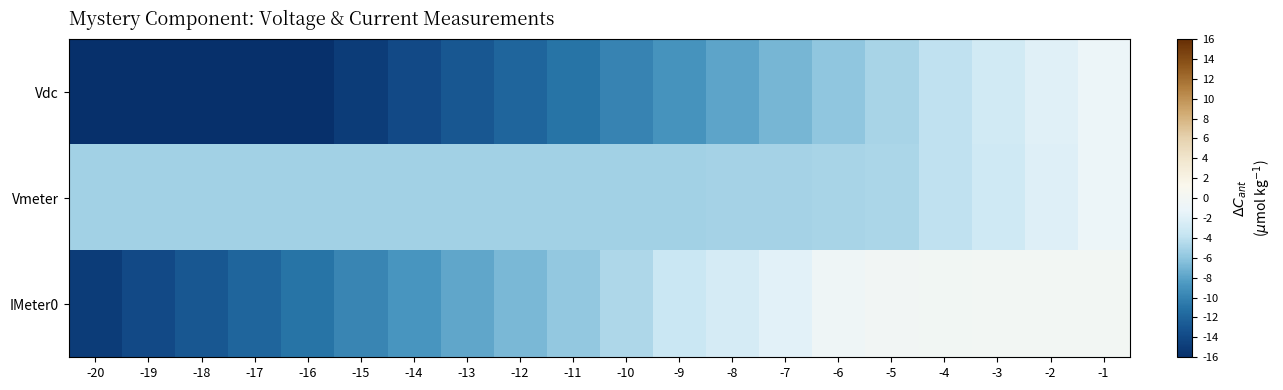

Reading right to left, transcribe all the data shown in this chart.

Vdc: -1=-1.0	-2=-2.0	-3=-3.0	-4=-4.0	-5=-5.0	-6=-6.0	-7=-7.0	-8=-8.0	-9=-9.0	-10=-10.0	-11=-11.0	-12=-12.0	-13=-13.0	-14=-14.0	-15=-15.0	-16=-16.0	-17=-17.0	-18=-18.0	-19=-19.0	-20=-20.0
Vmeter: -1=-1.0	-2=-2.0	-3=-3.0	-4=-4.0	-5=-4.8	-6=-5.0	-7=-5.1	-8=-5.1	-9=-5.1	-10=-5.2	-11=-5.2	-12=-5.2	-13=-5.2	-14=-5.2	-15=-5.2	-16=-5.2	-17=-5.2	-18=-5.2	-19=-5.2	-20=-5.2
IMeter0: -1=0.0	-2=0.0	-3=0.0	-4=-0.0	-5=-0.2	-6=-0.6	-7=-1.8	-8=-2.7	-9=-3.5	-10=-4.8	-11=-5.8	-12=-6.8	-13=-7.9	-14=-8.9	-15=-9.9	-16=-10.9	-17=-11.9	-18=-12.9	-19=-13.9	-20=-15.0